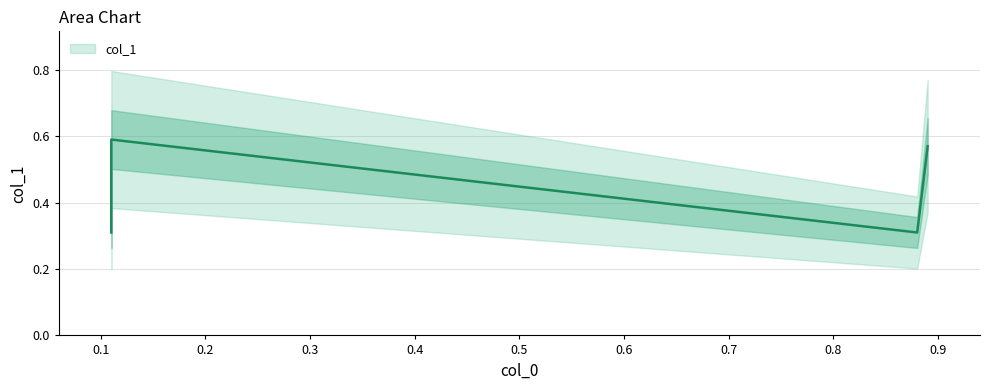

Rank the categories by value from lowest to highest.

0.11, 0.88, 0.89, 0.11